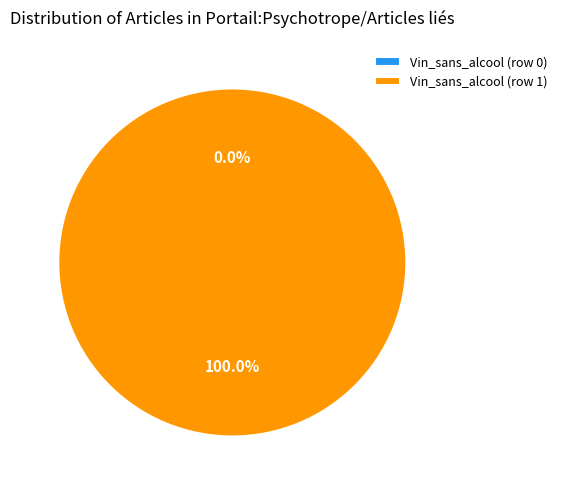

Which category has the biggest portion of the pie?

Vin_sans_alcool (row 1)